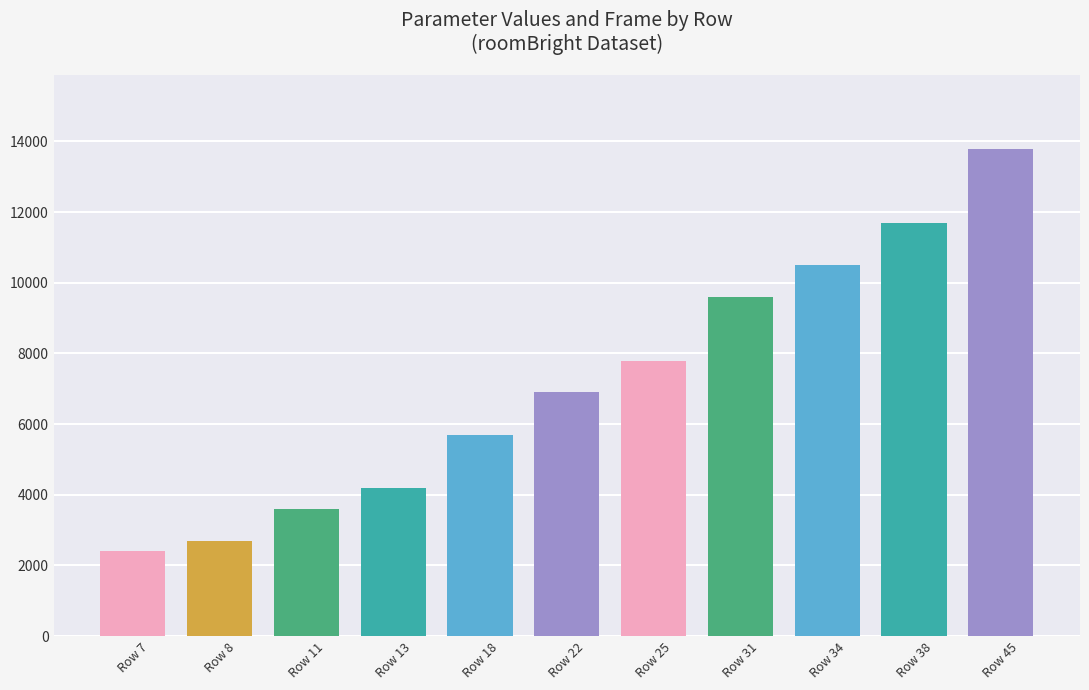

Which label corresponds to the largest value in the chart?

Row 45